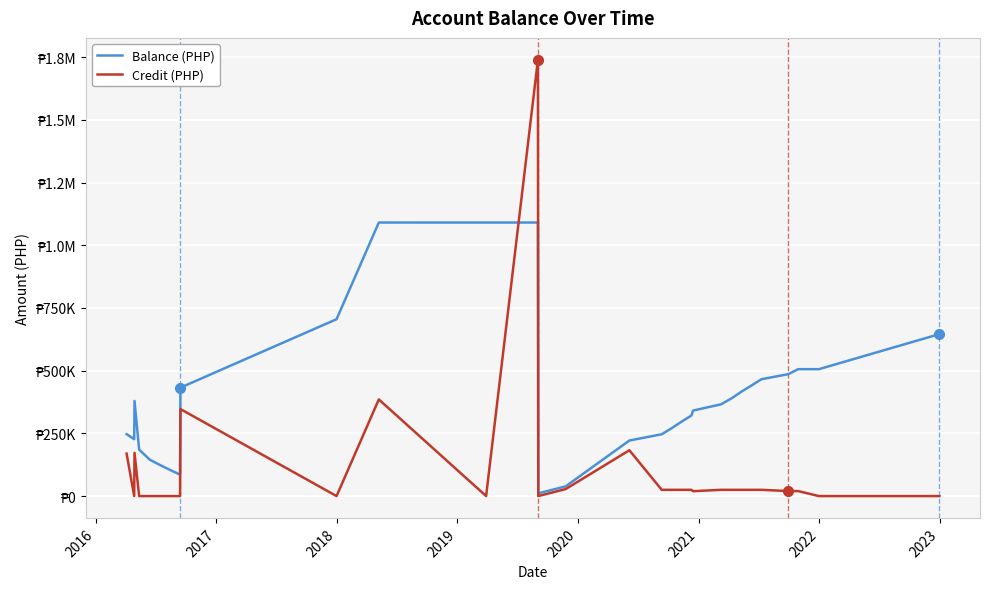

What are all the series names shown in the legend?

Balance (PHP), Credit (PHP)